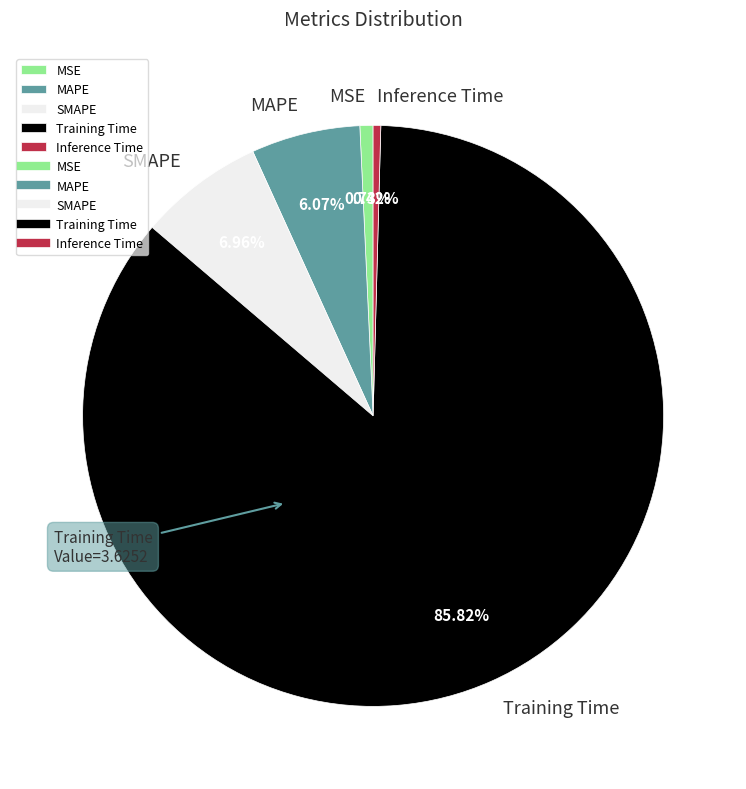

To the nearest percent, what percentage of the pie is SMAPE?

7%